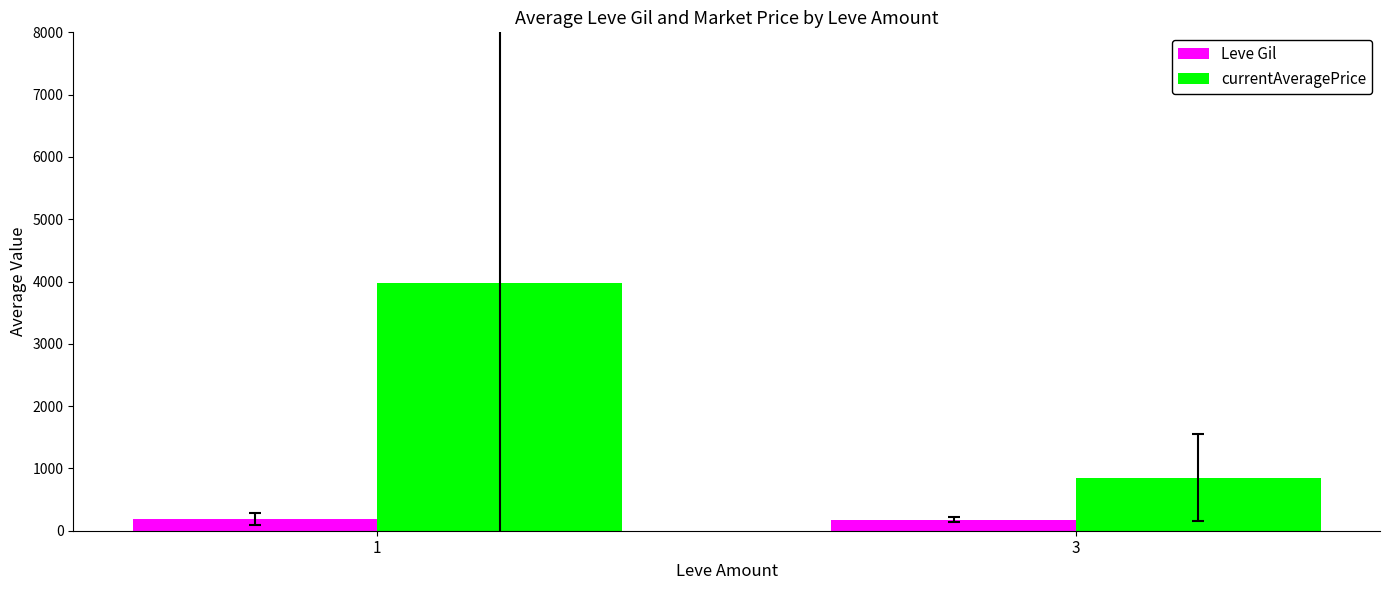

Are the bars horizontal?

No